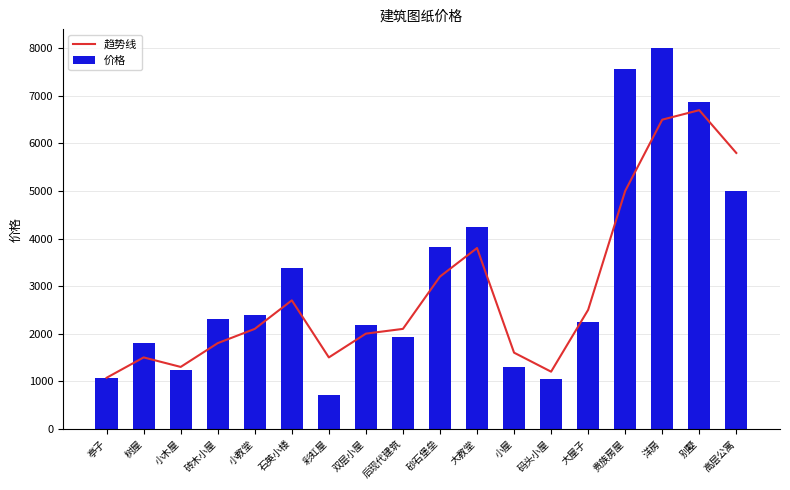

How many data points in 趋势线 are less than 2100?

8